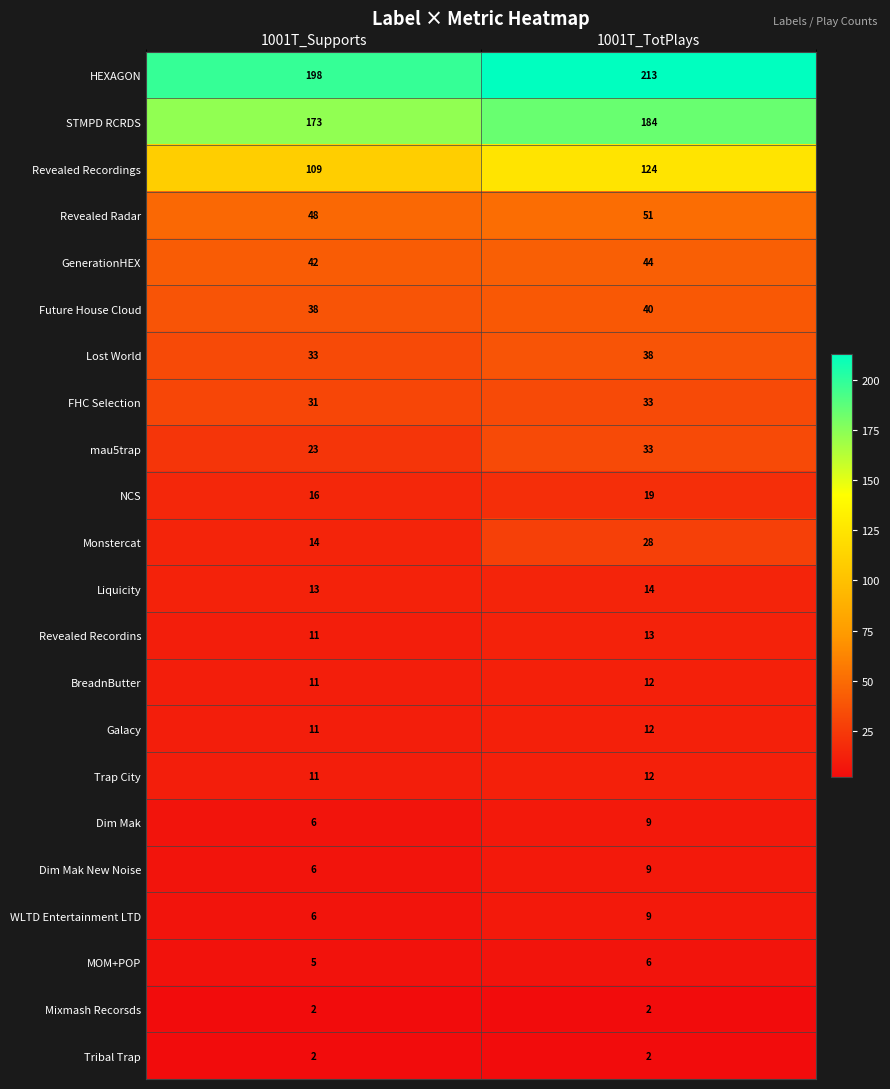

What is the average value of the MOM+POP series?

6